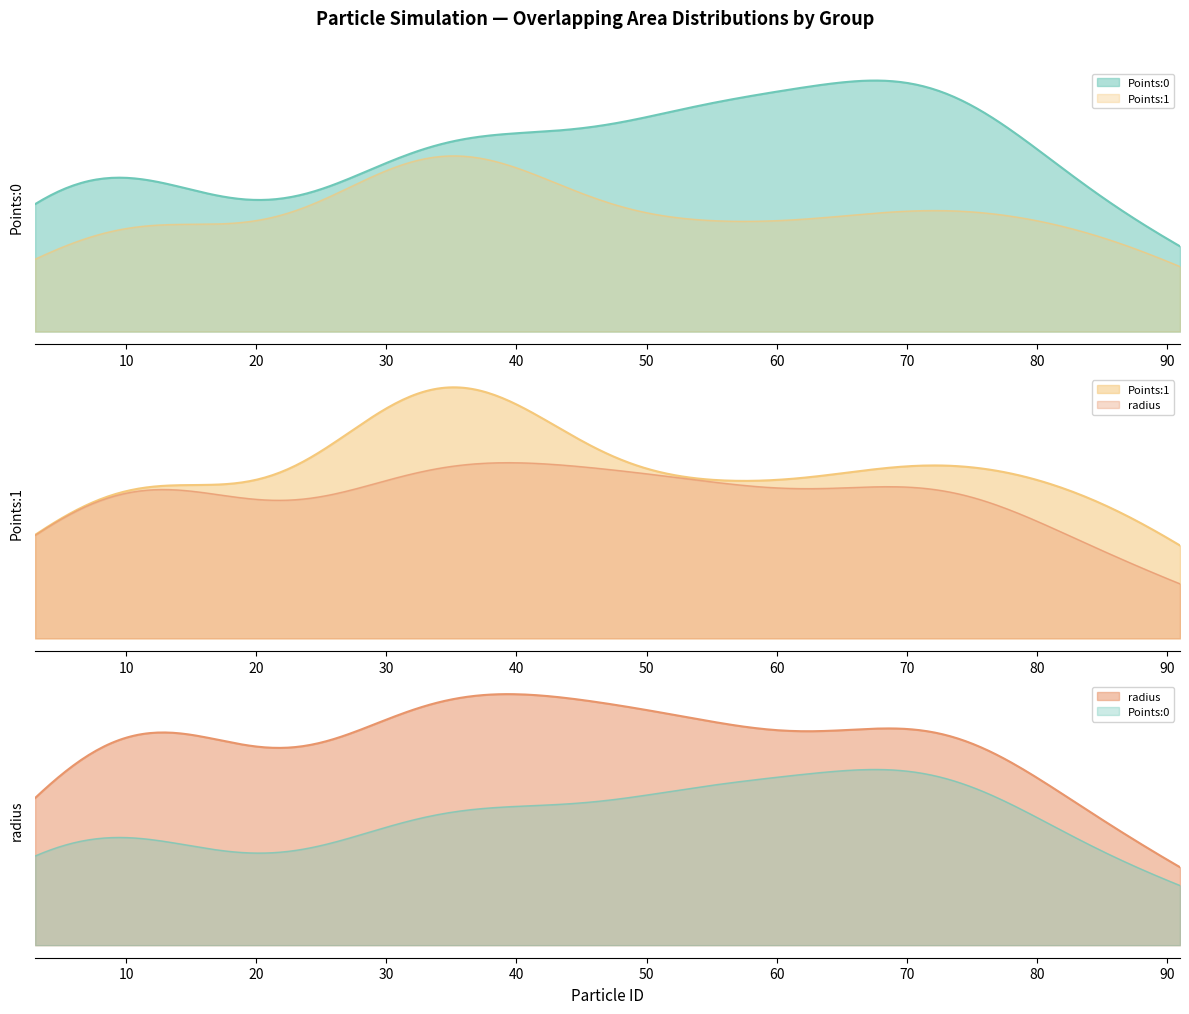

True or false: Points:1 has more than 1 interior local peaks.

True